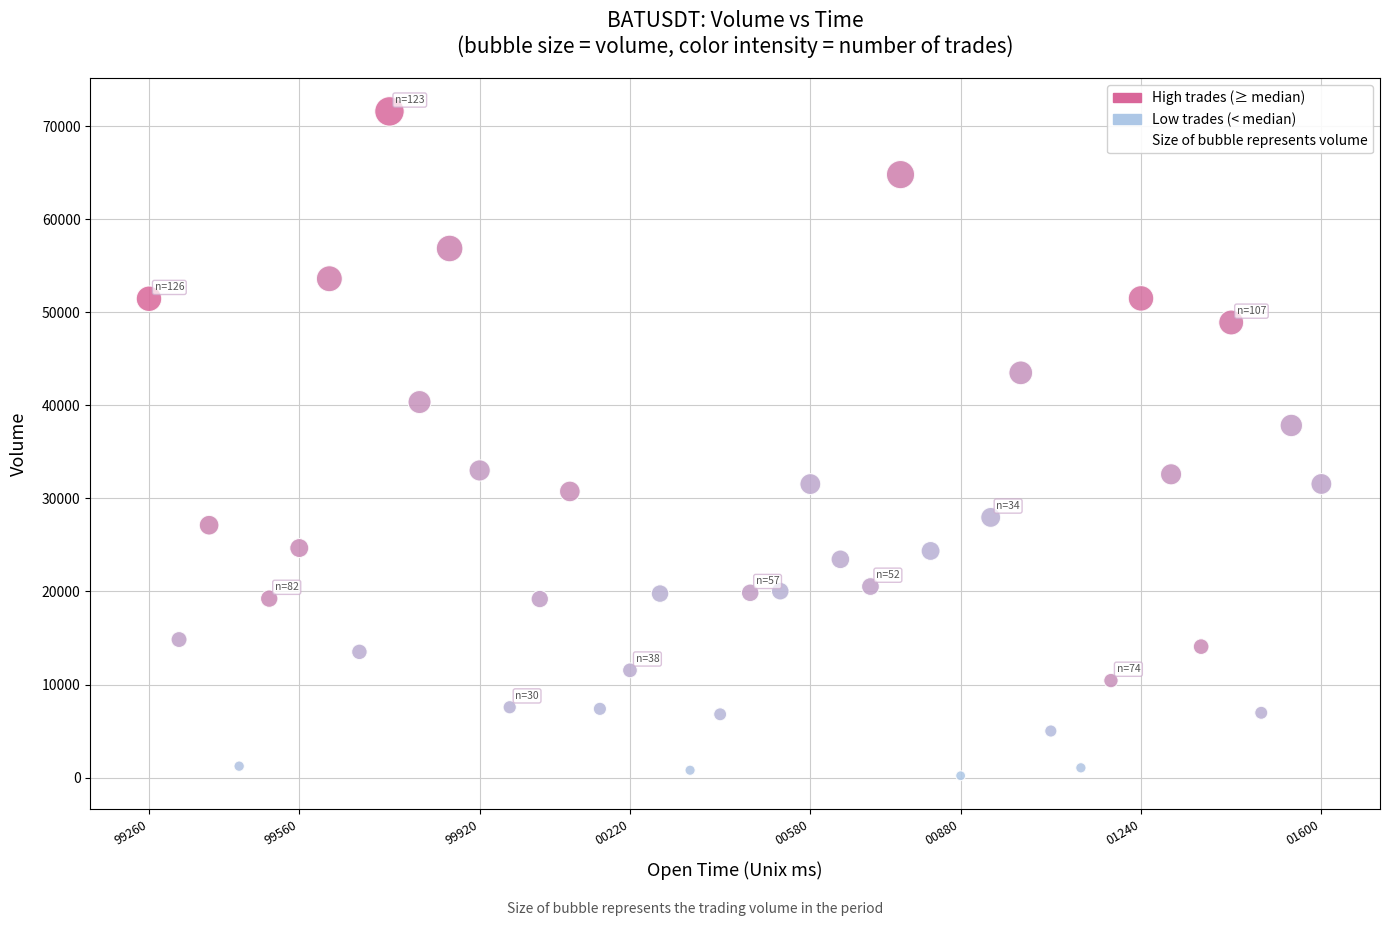

Which series contains the lowest Y value?

Low trades (< median)